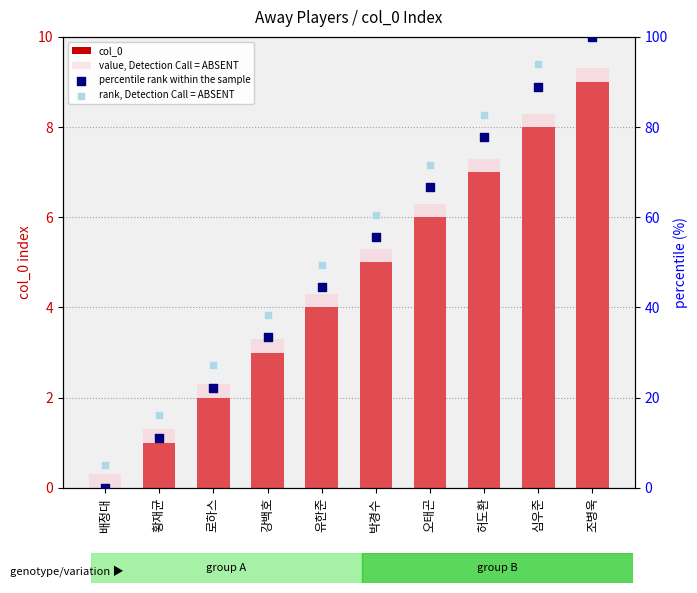

Is the value of percentile rank within the sample at 허도환 greater than the value of col_0 at 박경수?

Yes